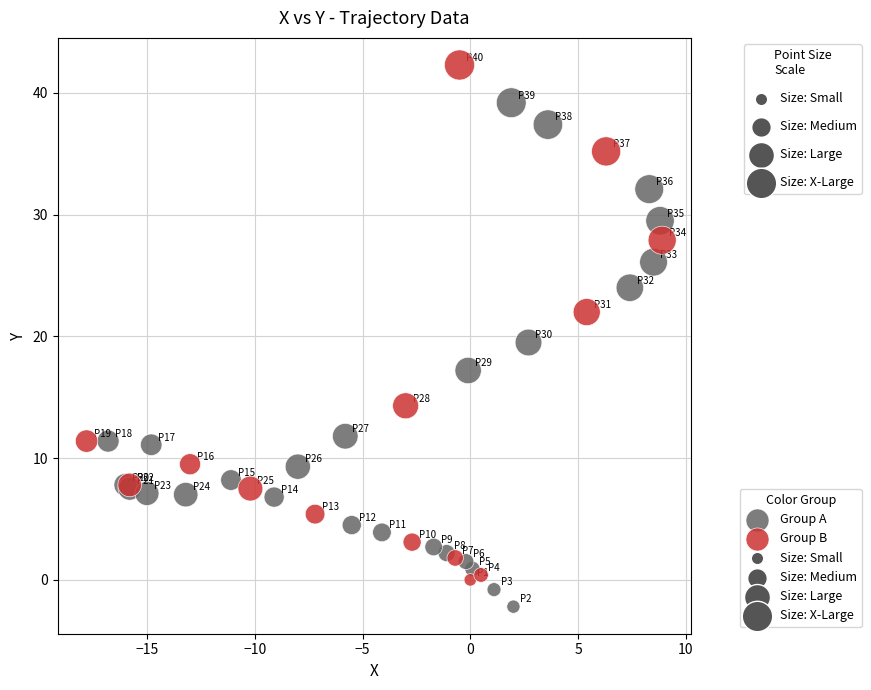

Which series contains the lowest Y value?

Group A